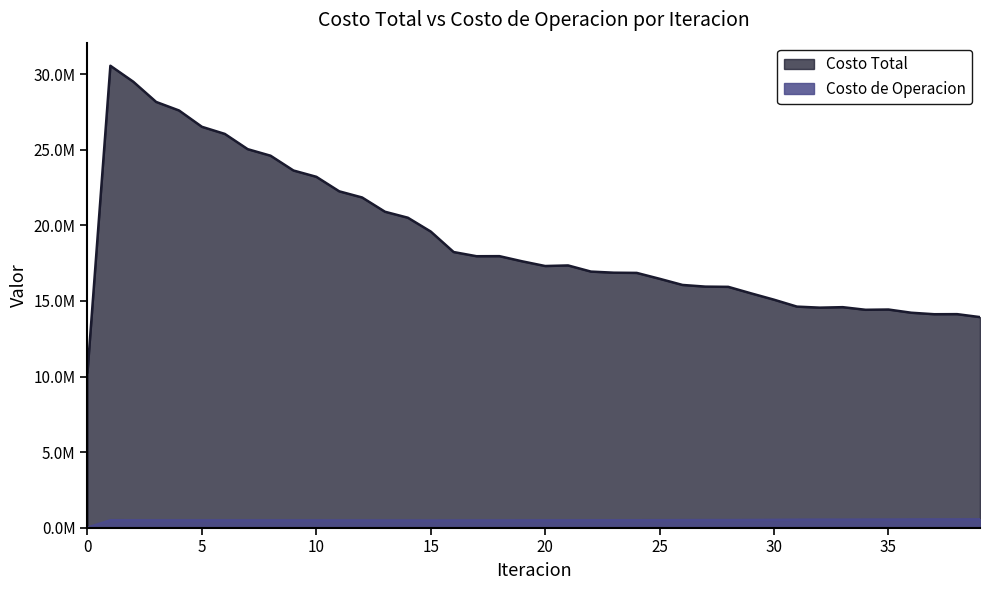

What is the value of the Costo de Operacion point at the 38th from the left?

546673.7